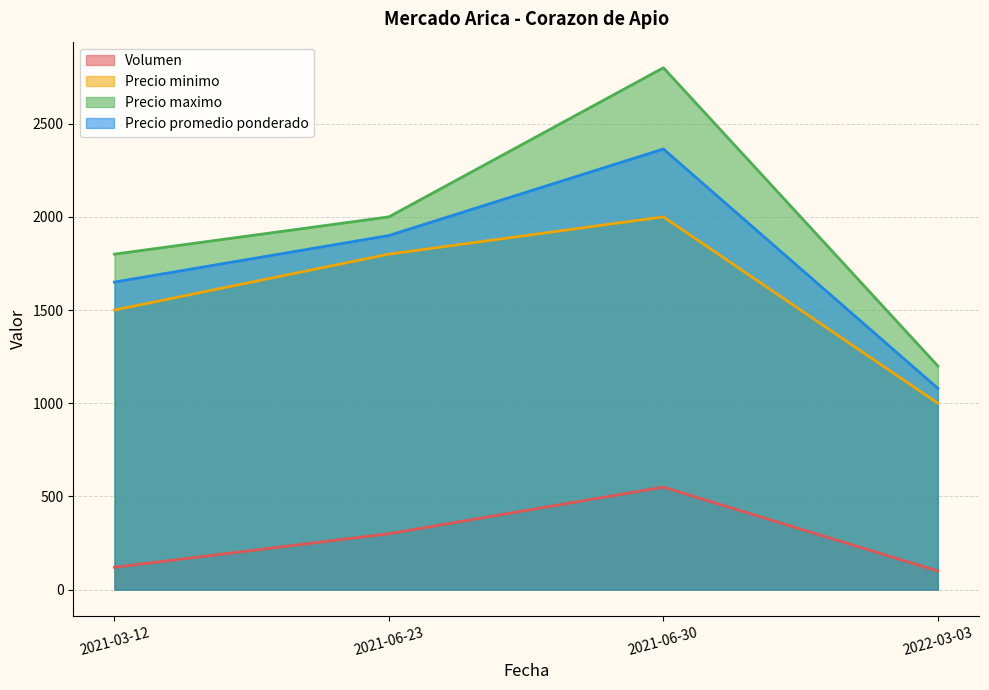

Does the chart have visible grid lines?

Yes